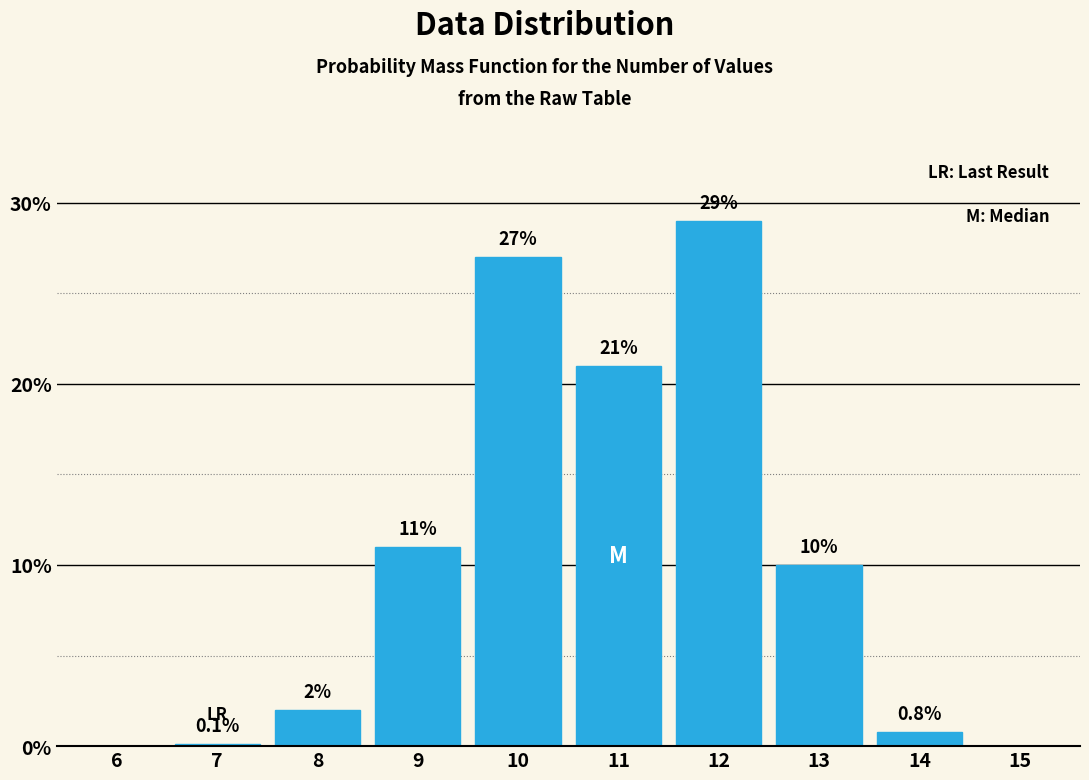

Reading left to right, extract all data points from this chart.

6=0.0	7=0.1	8=2.0	9=11.0	10=27.0	11=21.0	12=29.0	13=10.0	14=0.8	15=0.0